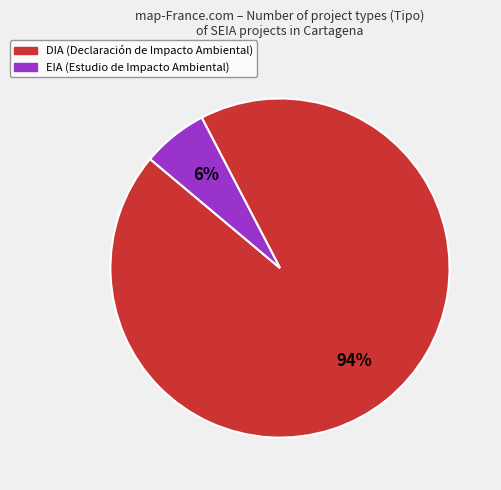

Is the sum of DIA and EIA greater than half?

Yes